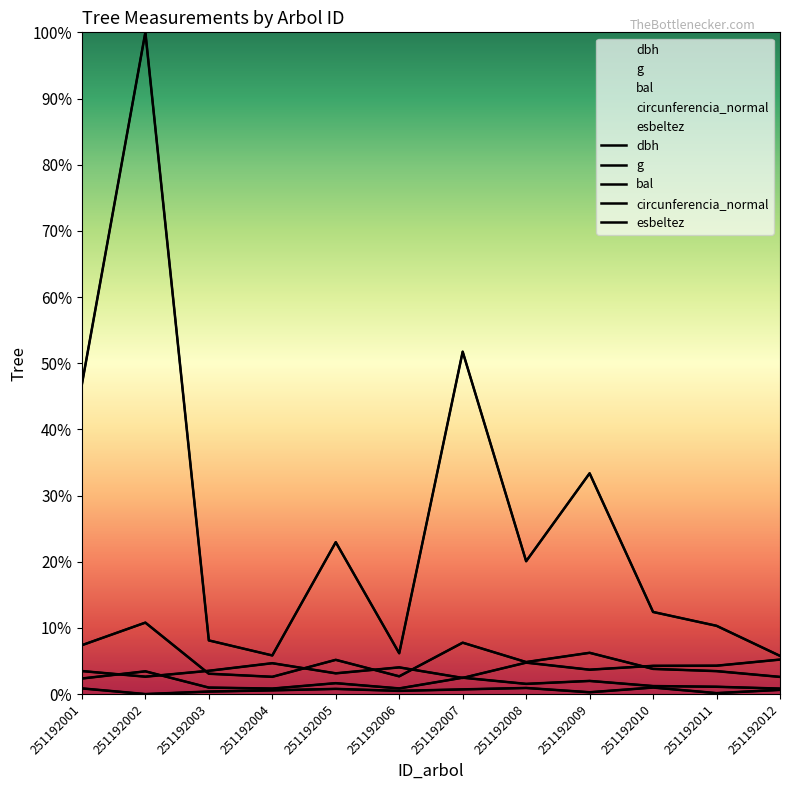

Where is the first local minimum for g?

251192004